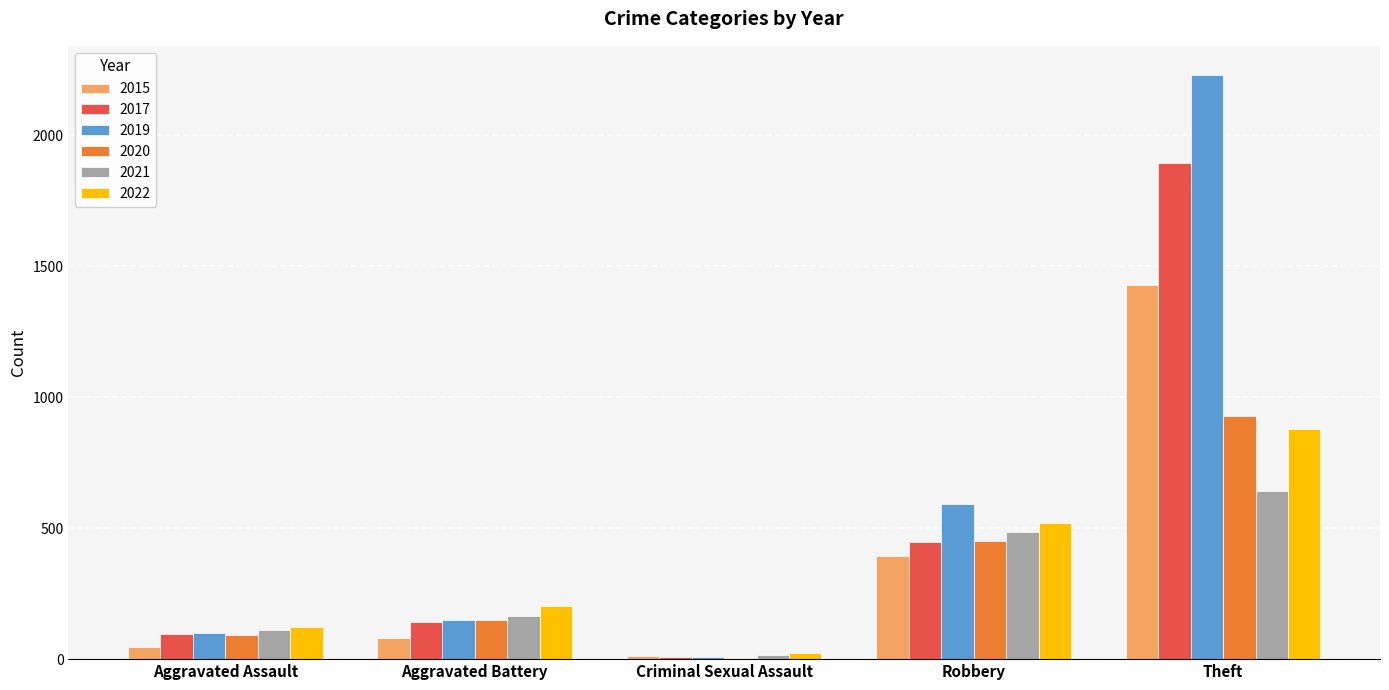

Is the value of 2015 at Criminal Sexual Assault greater than the value of 2020 at Aggravated Battery?

No